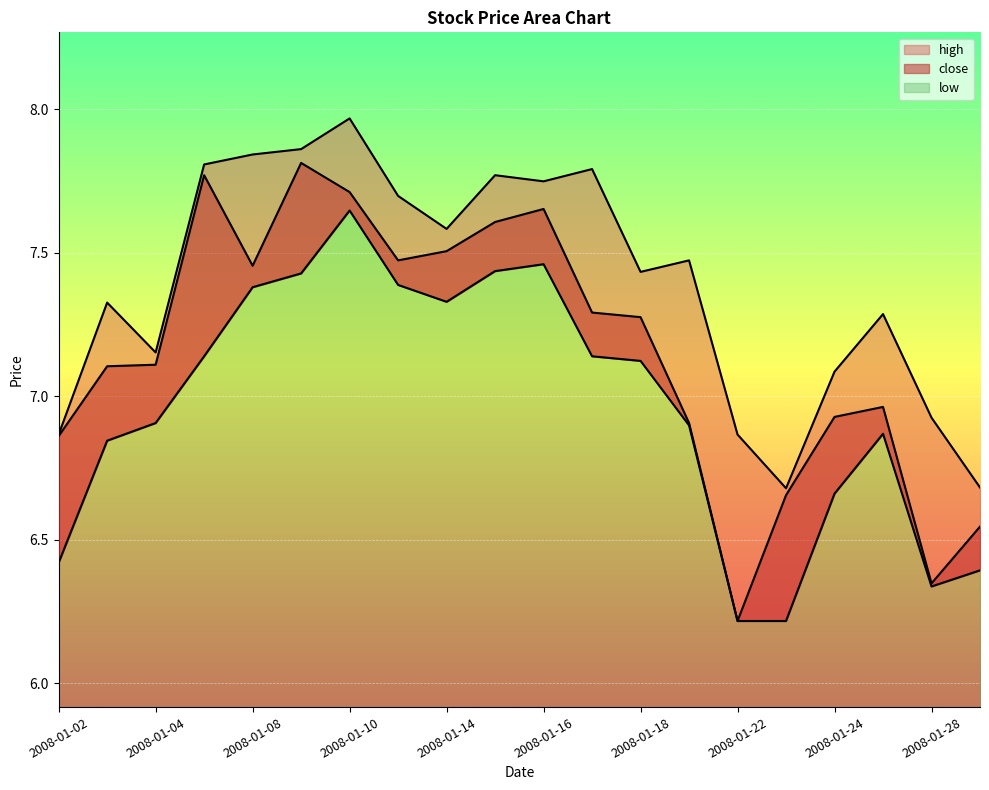

How many data points in high are above 7?

15